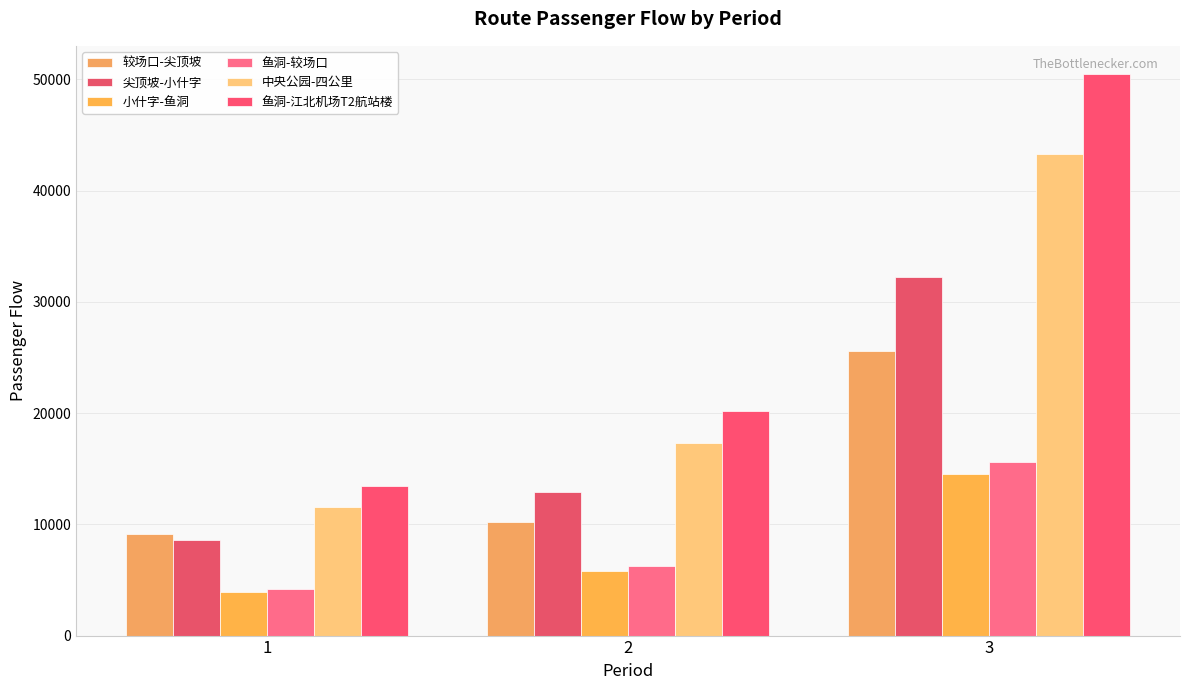

What is the total value across all series at 1?

50786